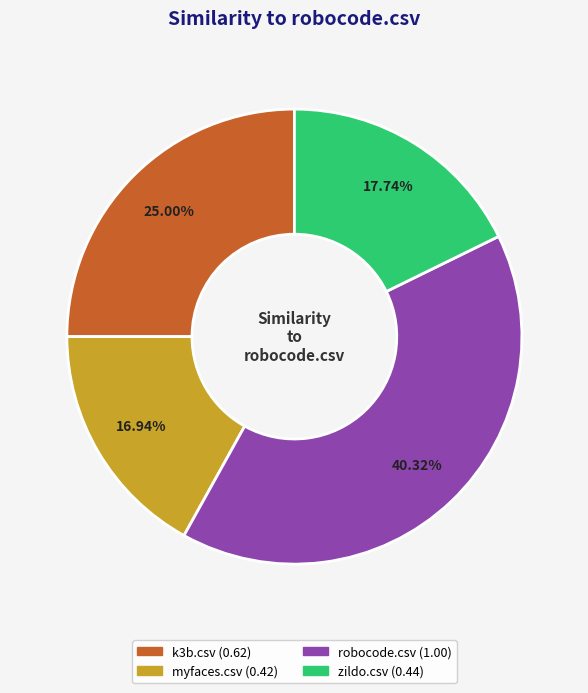

Is there any slice that represents more than half of the pie?

No